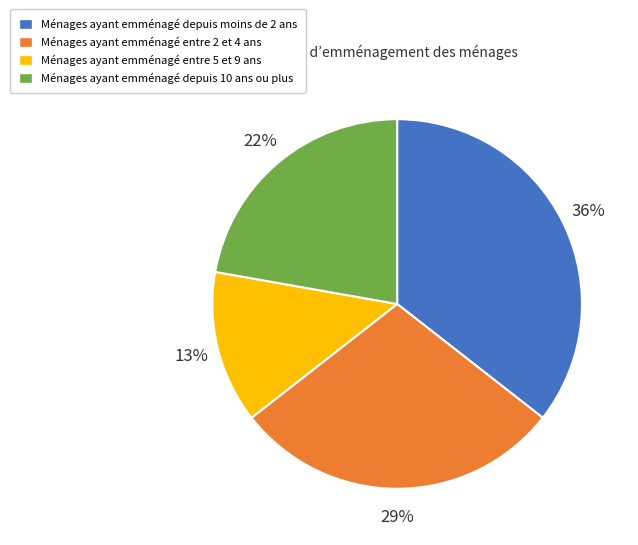

Is there any slice that represents more than half of the pie?

No